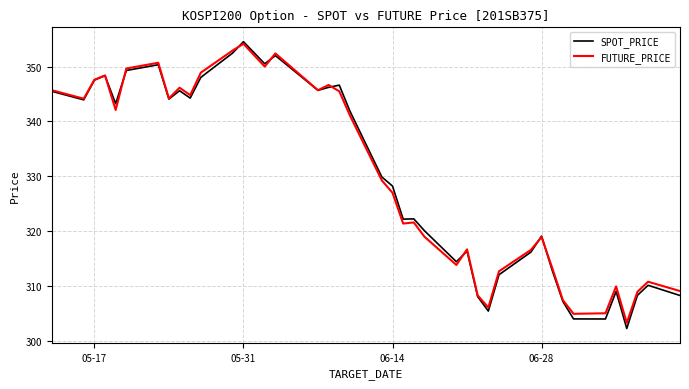

What is the maximum value shown in the chart?

354.5